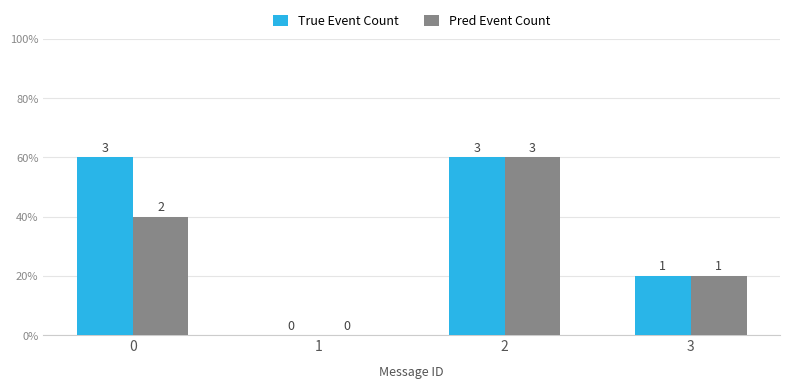

Which series has the largest range (max minus min)?

True Event Count